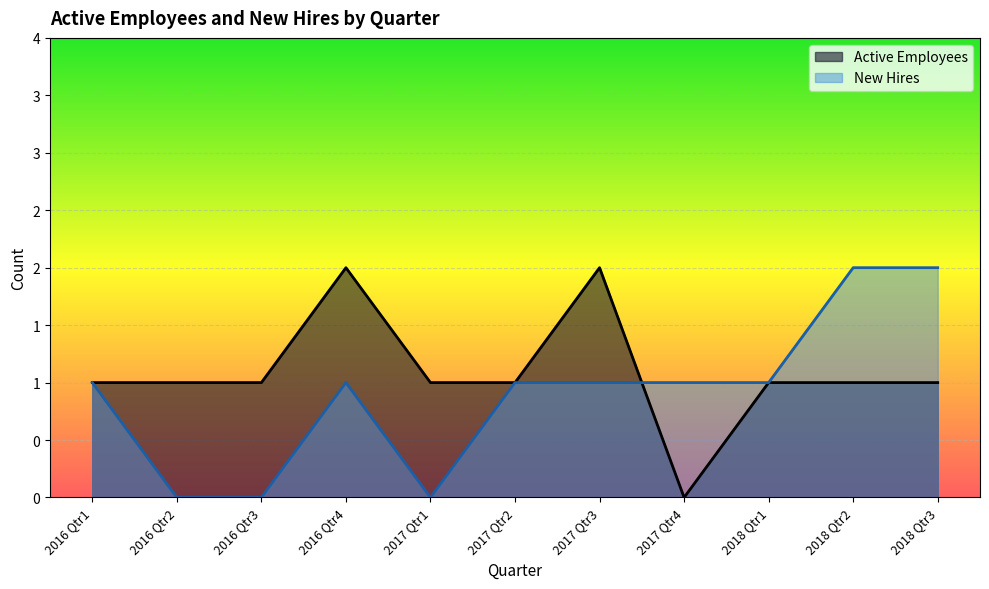

Count the Active Employees values in the range 1 to 2.

10